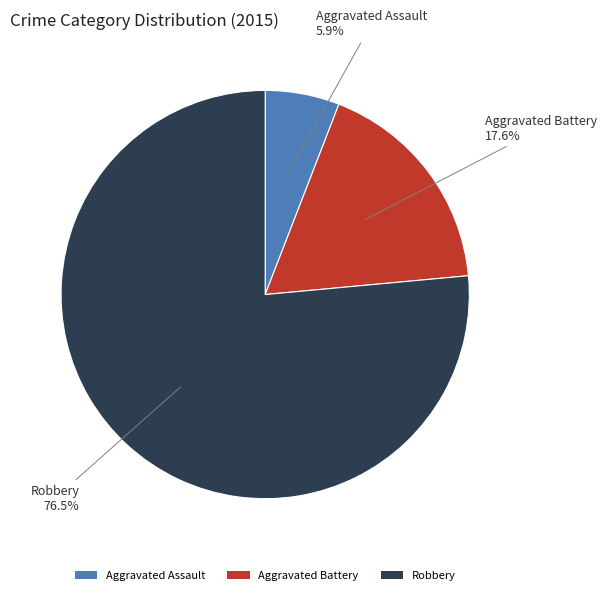

Which slice is the largest?

Robbery